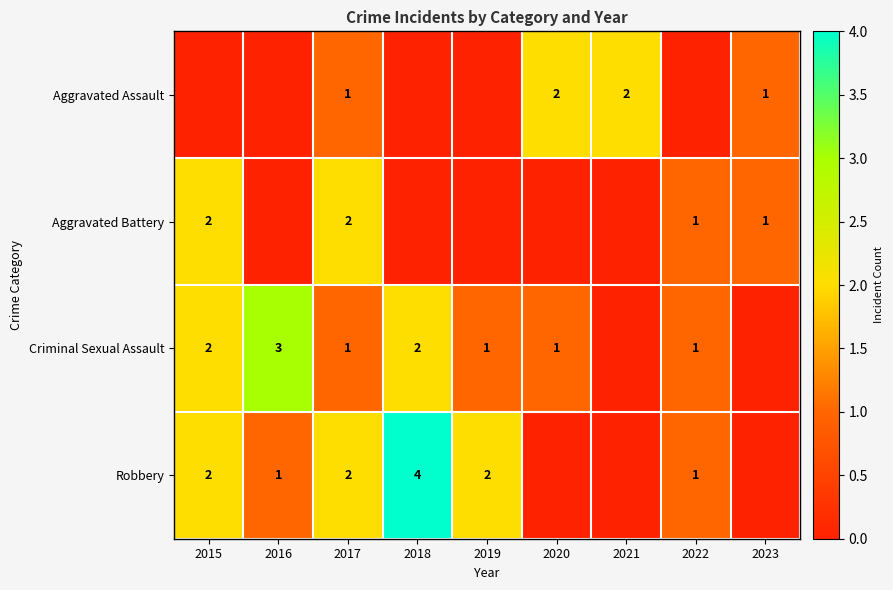

Is it true that Criminal Sexual Assault equals 2 at 2015?

True